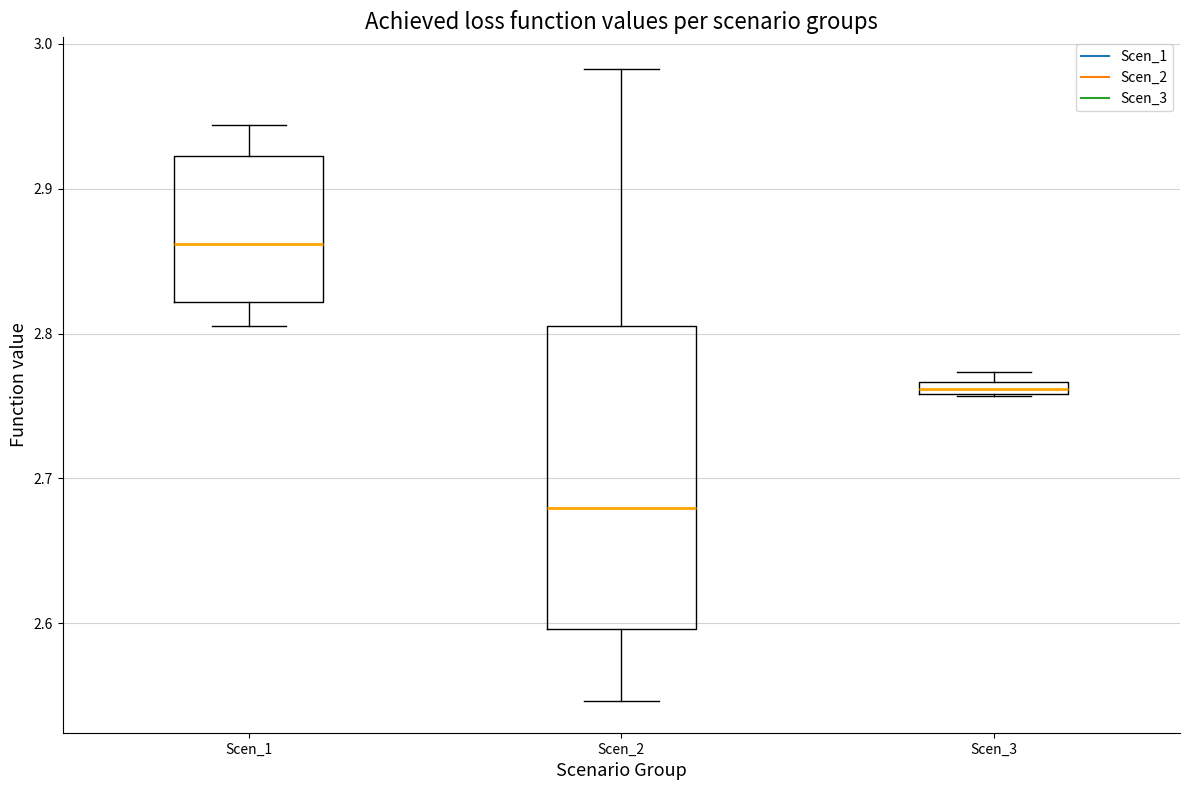

Where is the upper edge of the box for Scen_3 on the y-axis? The values are not printed on the chart, so give them approximately, as read against the axis.

2.77